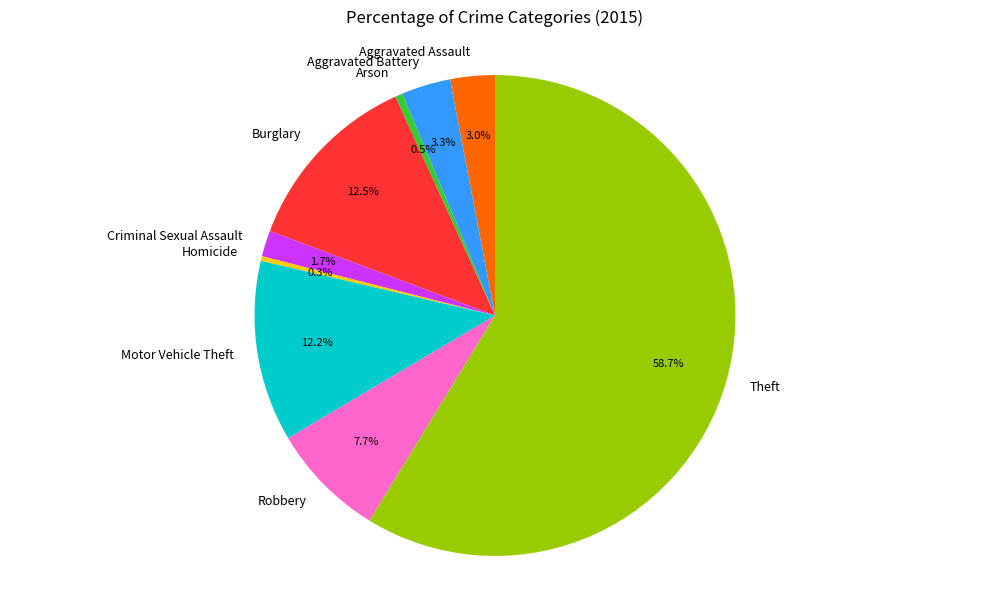

What is the ratio of the value at Aggravated Assault to the value at Robbery?

0.4